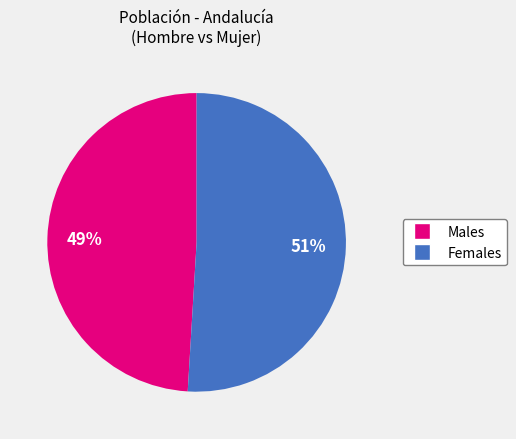

Between Males and Females, which is larger?

Females